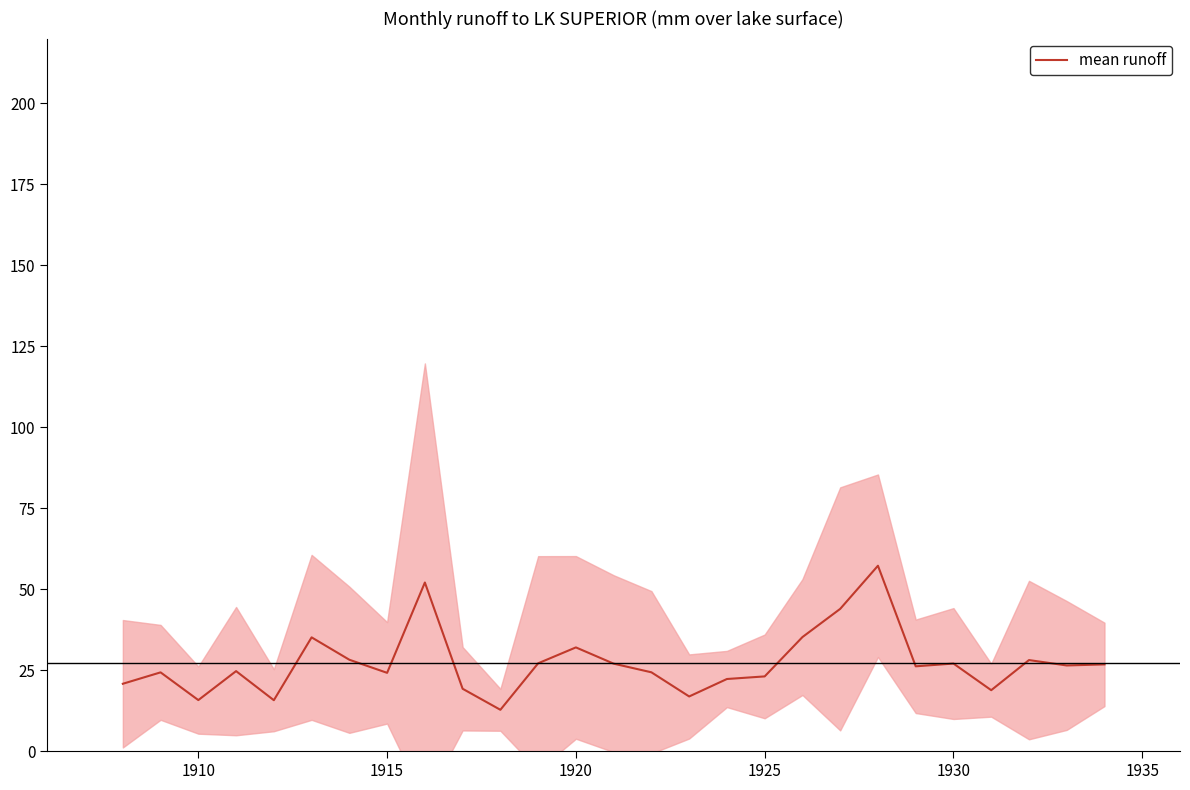

What is the lowest value of the mean runoff series?

12.8